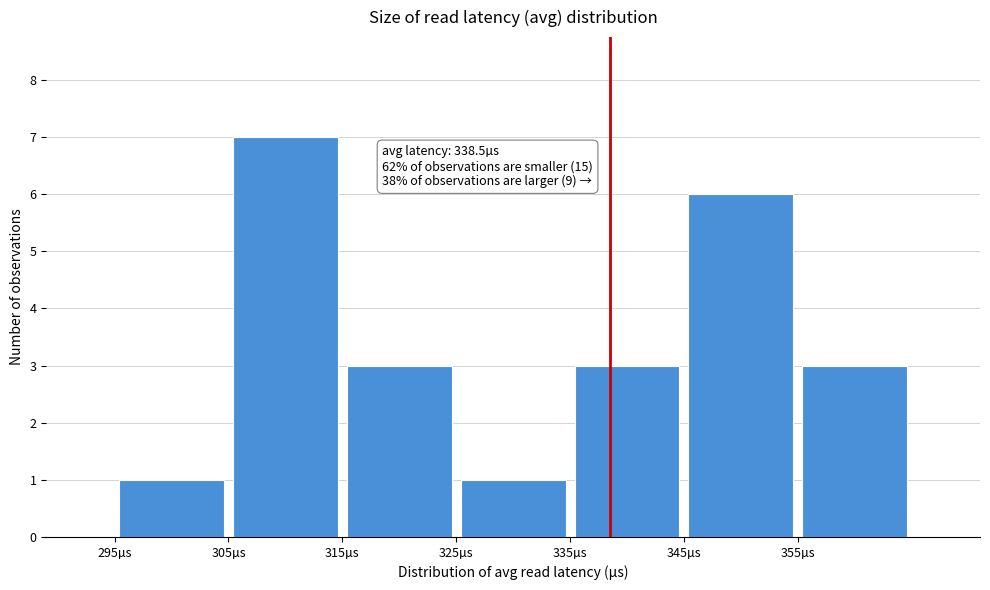

Over which range of the x-axis is the bar tallest?

305 to 315